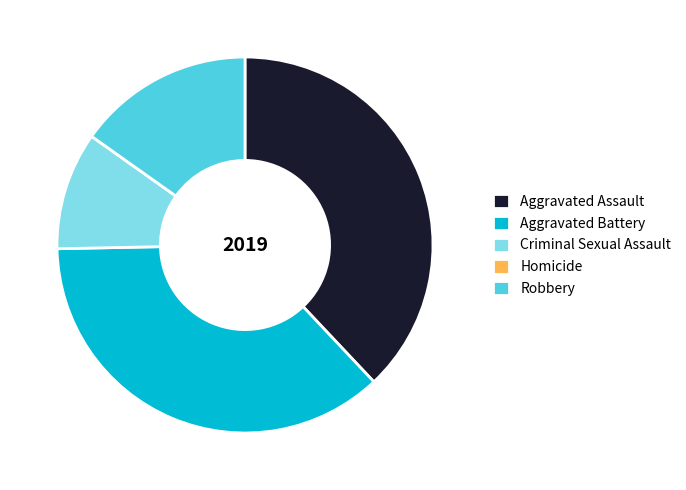

Combined, do Aggravated Assault and Aggravated Battery account for over 50%?

Yes